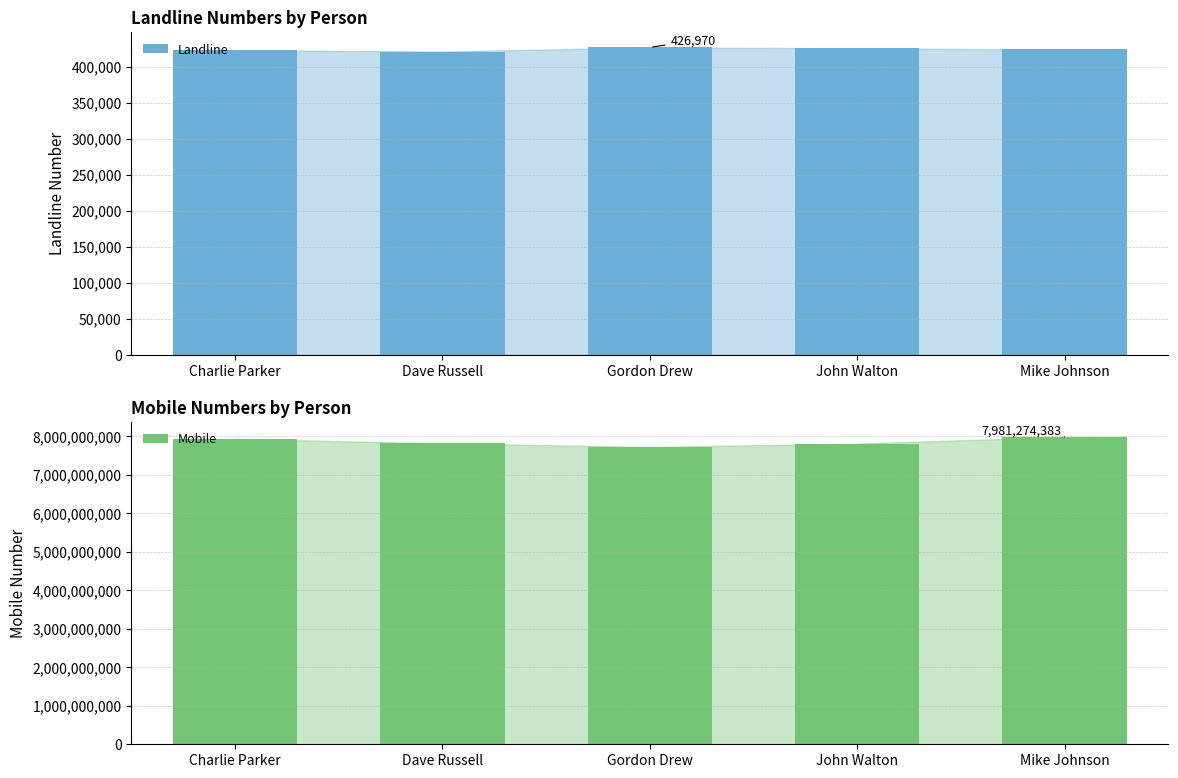

Reading left to right, extract all data points from this chart.

Landline: 423124	421132	426970	425592	424041
Mobile: 7932480881	7812566529	7721843373	7807920745	7981274383